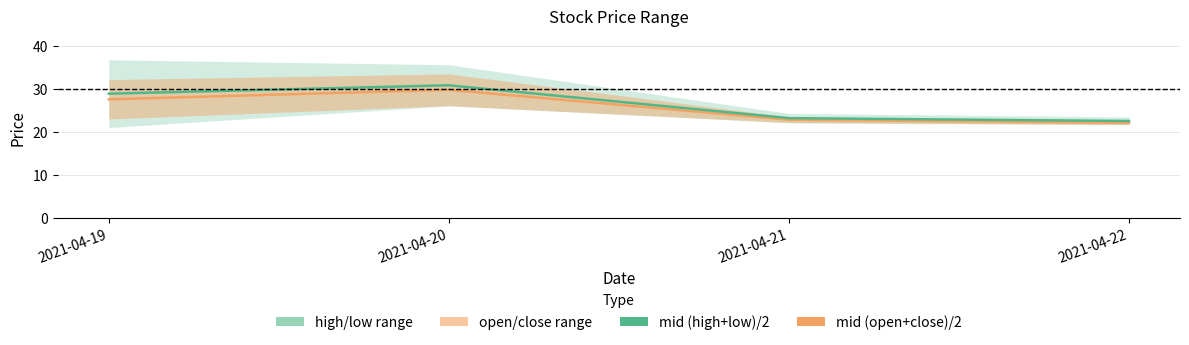

At which category does mid (open+close)/2 reach its first local peak?

2021-04-20